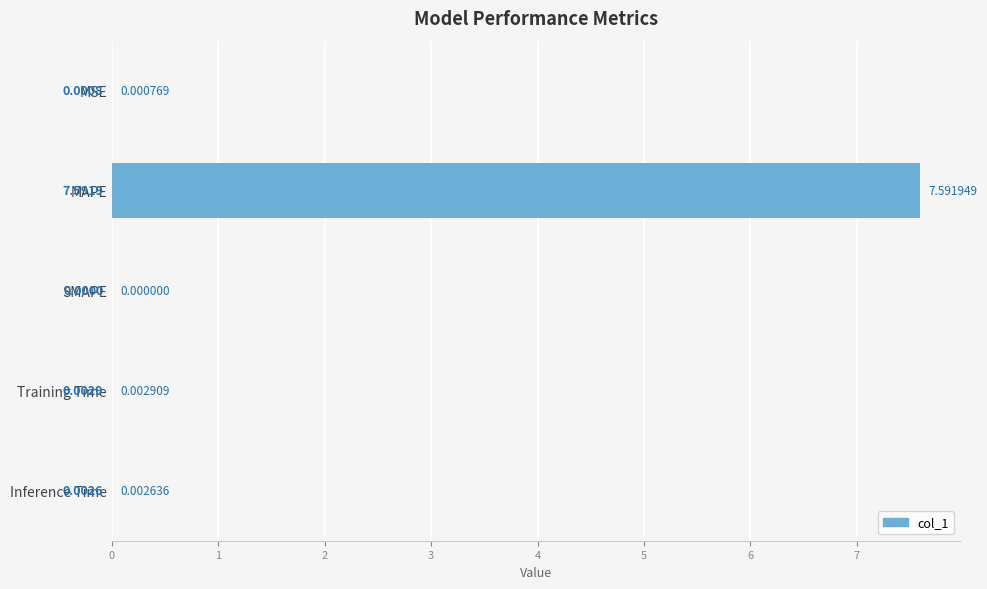

Which label corresponds to the largest value in the chart?

MAPE